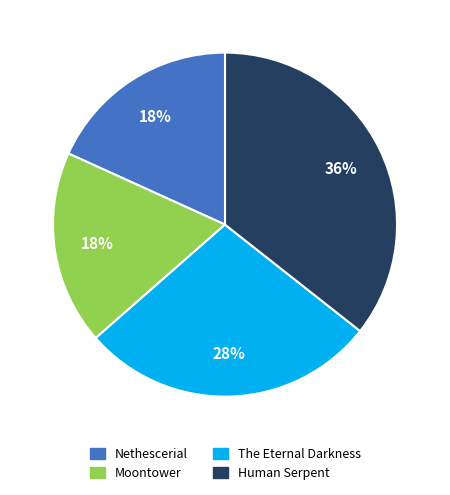

To the nearest percent, what is the difference between the The Eternal Darkness and Moontower slice percentages?

10%